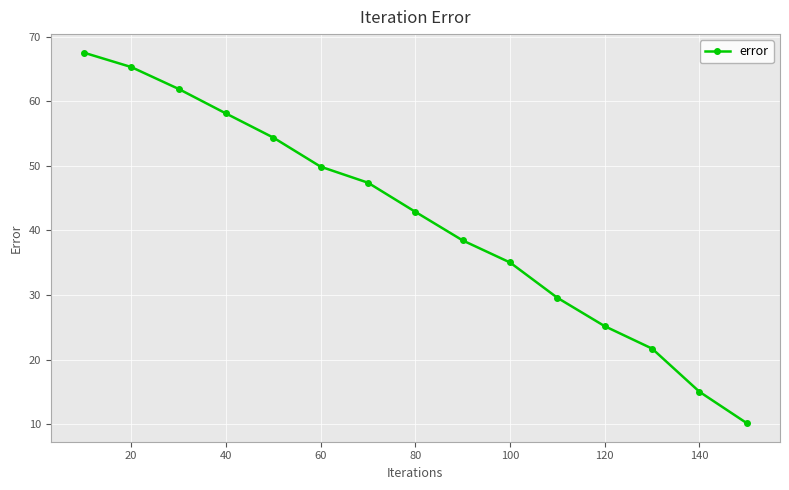

Reading left to right, transcribe all the data shown in this chart.

67.5	65.3	61.9	58.1	54.4	49.9	47.4	42.9	38.5	35.0	29.6	25.2	21.7	15.0	10.2